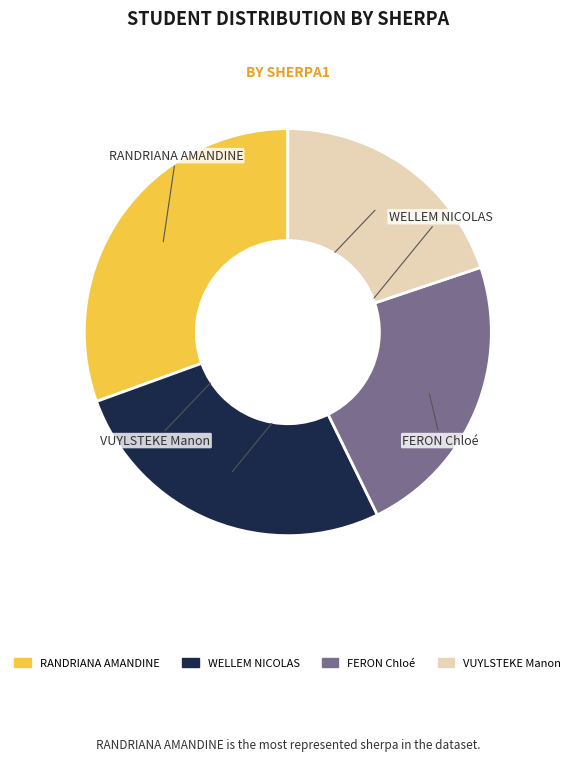

Is RANDRIANA AMANDINE the majority of the pie?

No